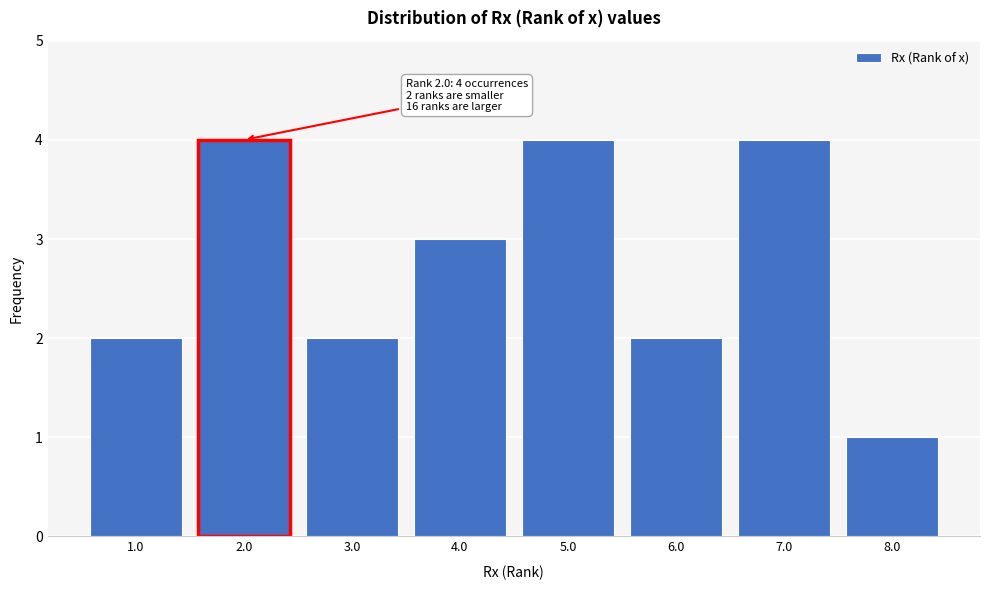

Reading right to left, extract all data points from this chart.

8.0=1	7.0=4	6.0=2	5.0=4	4.0=3	3.0=2	2.0=4	1.0=2